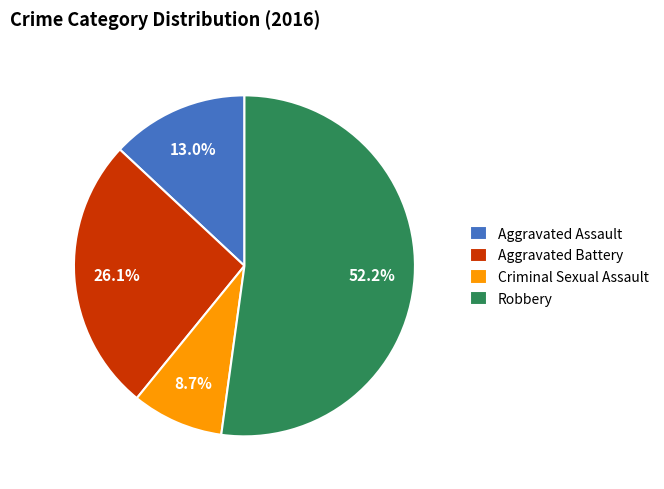

What percentage is the Robbery slice, to the nearest percent?

52%